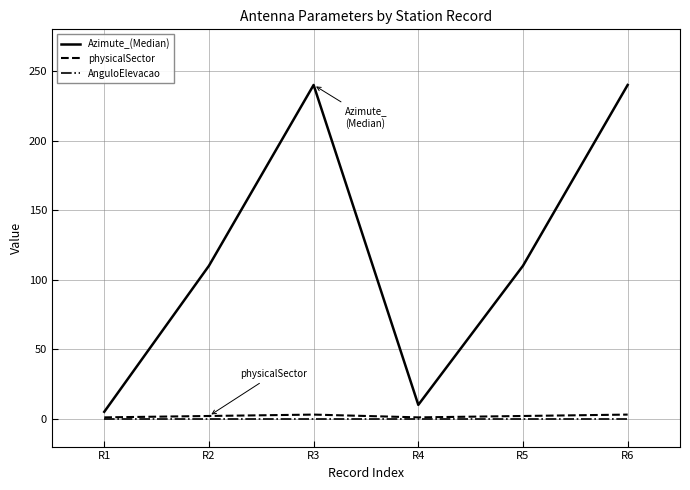

Between R1 and R5, which series saw the biggest shift?

Azimute_(Median)